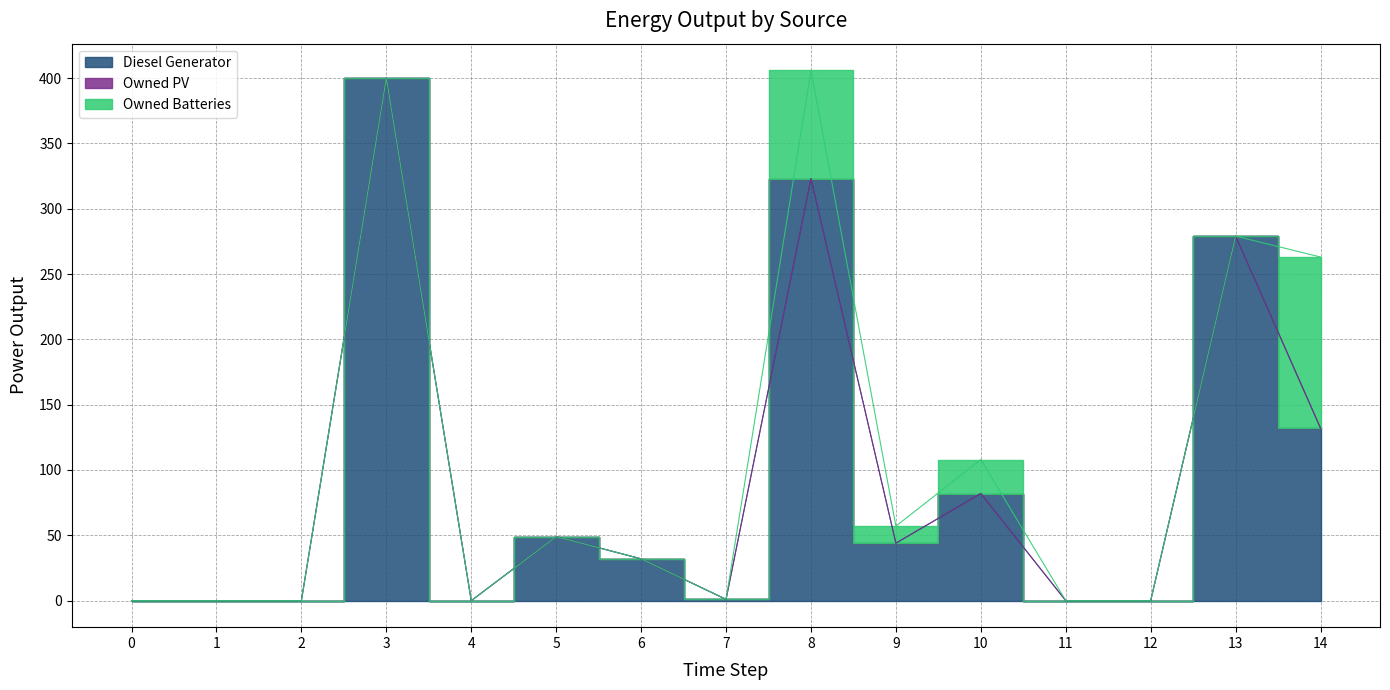

List the series in order of their peak value, highest first.

Diesel Generator, Owned Batteries, Owned PV